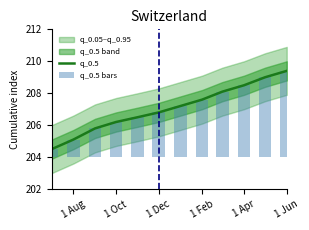

What is the value of the q_0.5 bar at the 6th from the left?

206.8